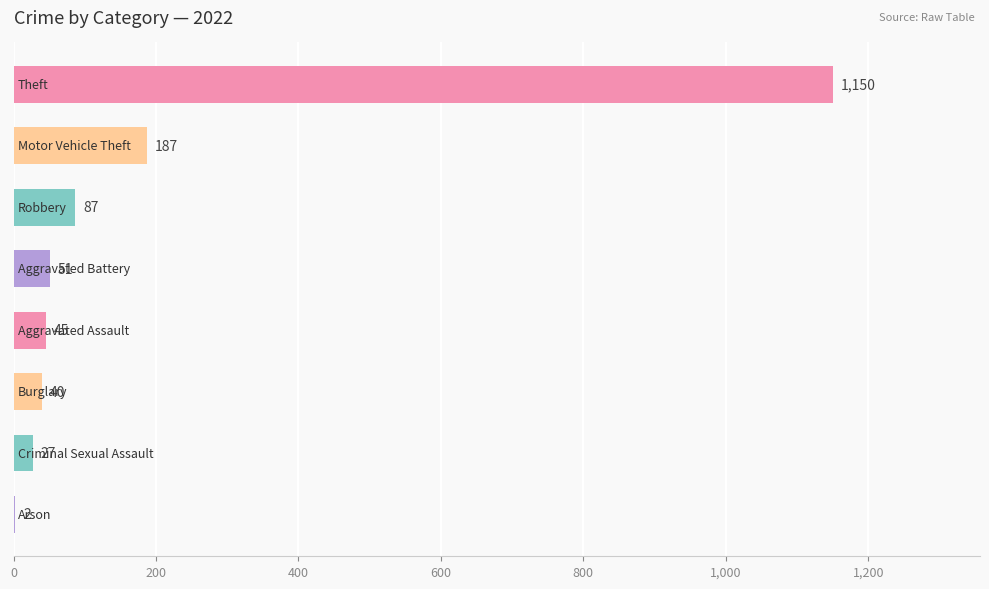

What is the sum of all values?

1589